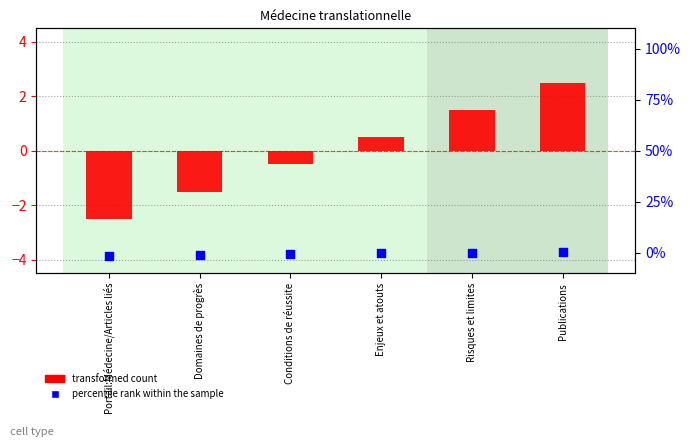

At which category is the sum across all series the highest?

Publications